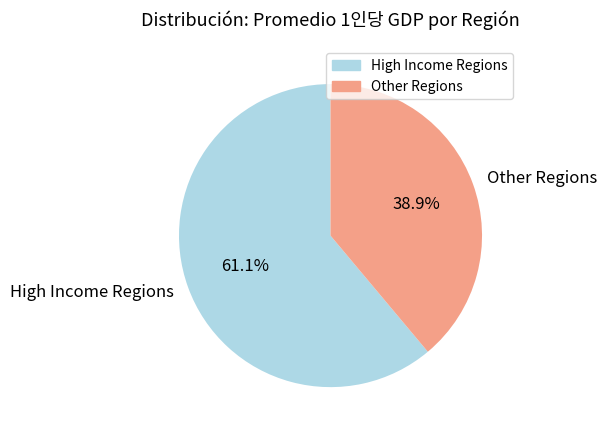

Rank the categories by value from highest to lowest.

High Income Regions, Other Regions